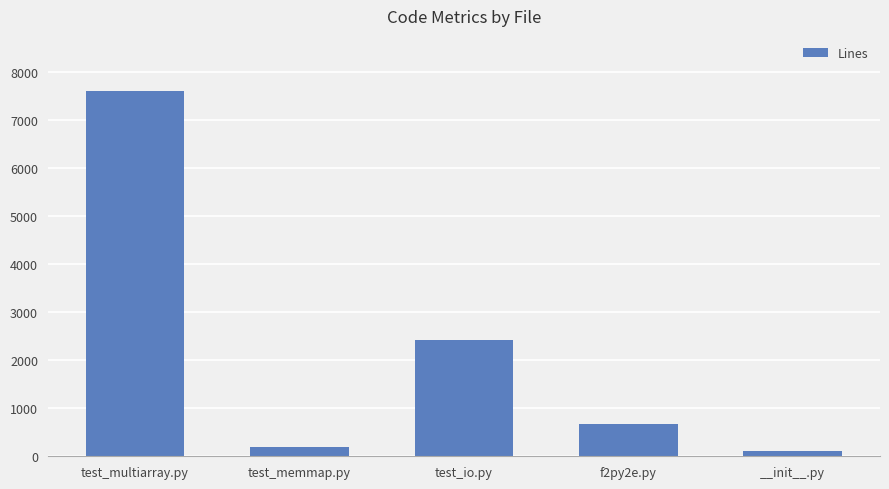

What is the smallest value displayed?

105